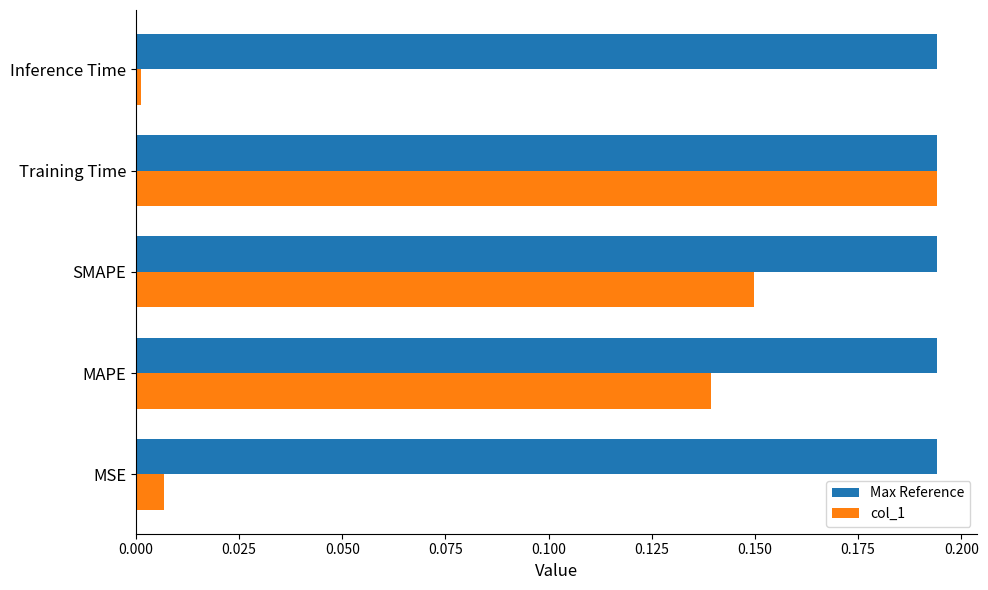

List the labels in order of col_1 value, smallest first.

Inference Time, MSE, MAPE, SMAPE, Training Time